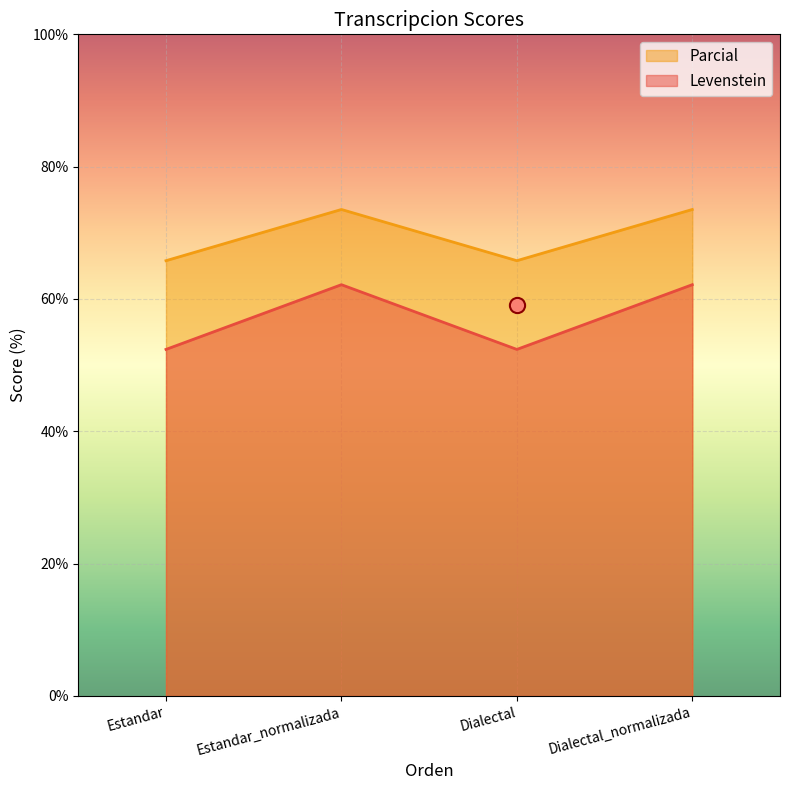

At which category is the sum across all series the highest?

Estandar_normalizada